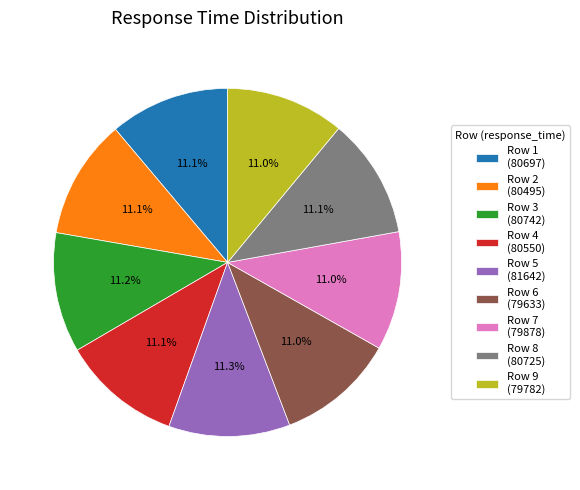

Combined, what portion of the pie is Row 4 (80550) and Row 9 (79782)?

22.1%